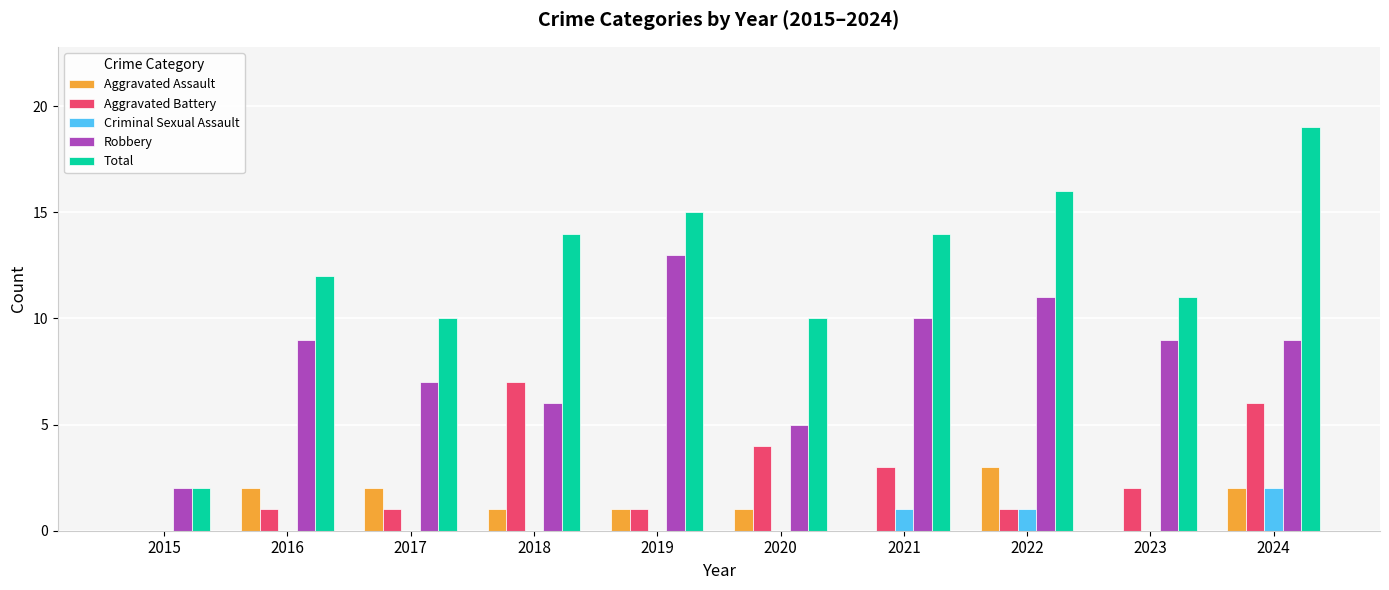

Are the bars horizontal?

No